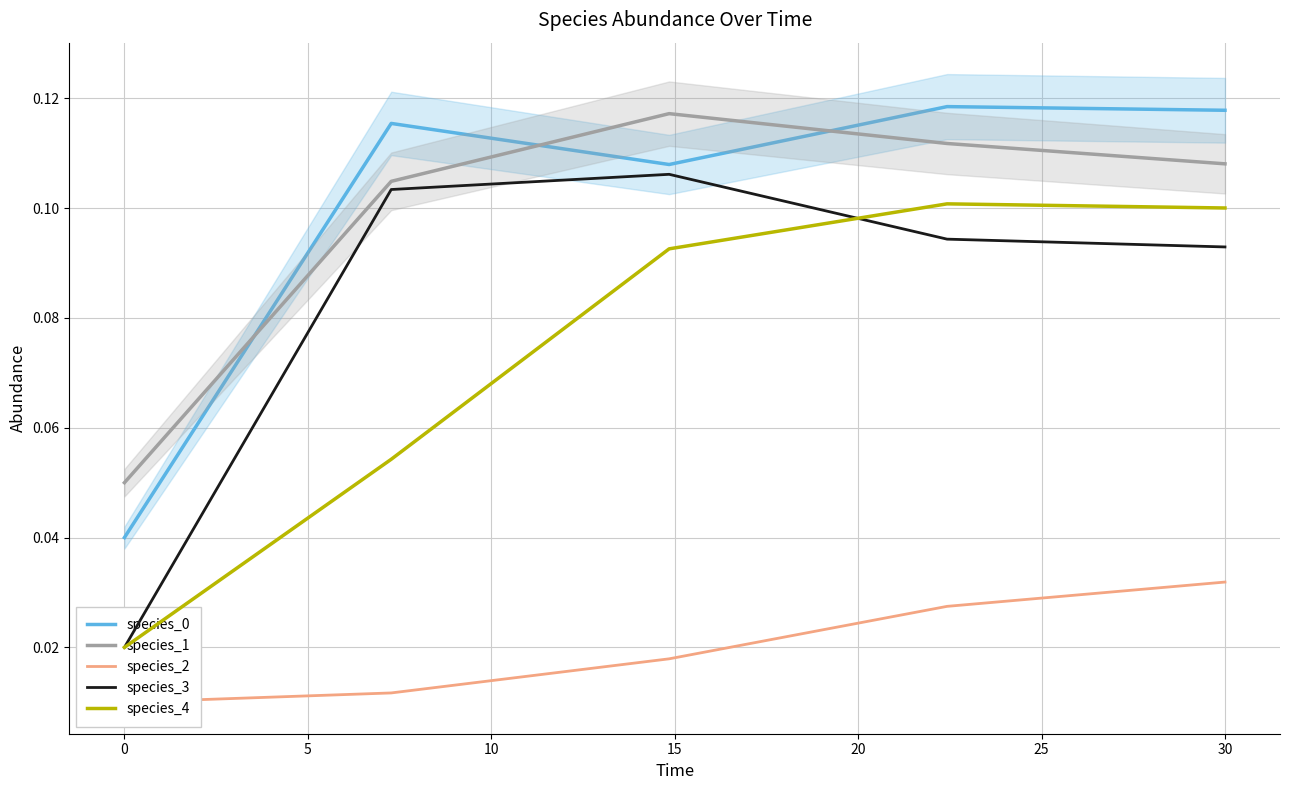

True or false: species_1 and species_0 cross at least once.

True